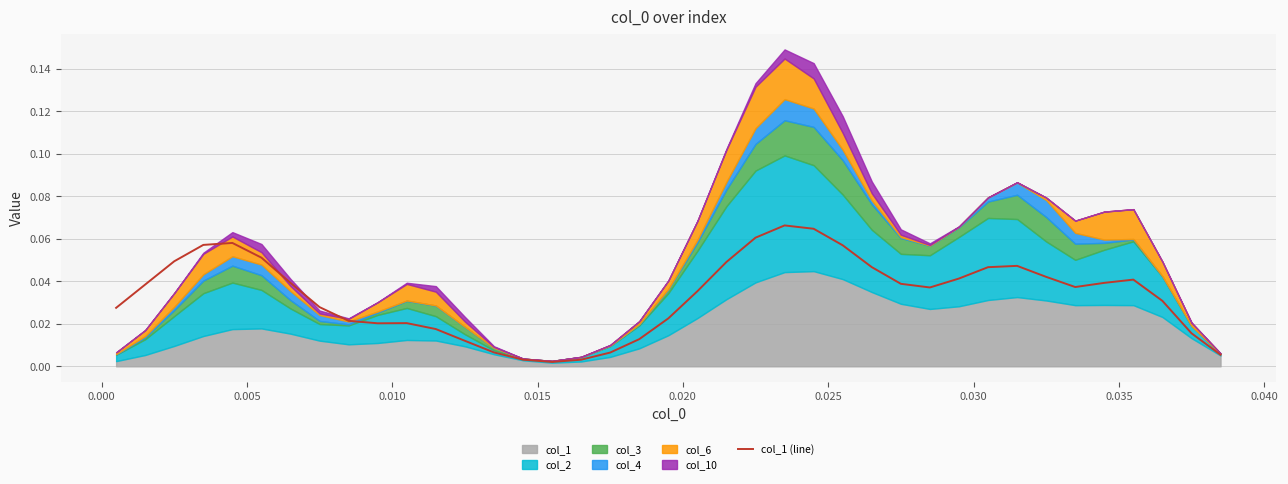

The value at 32 is 0.1. True or false?

False